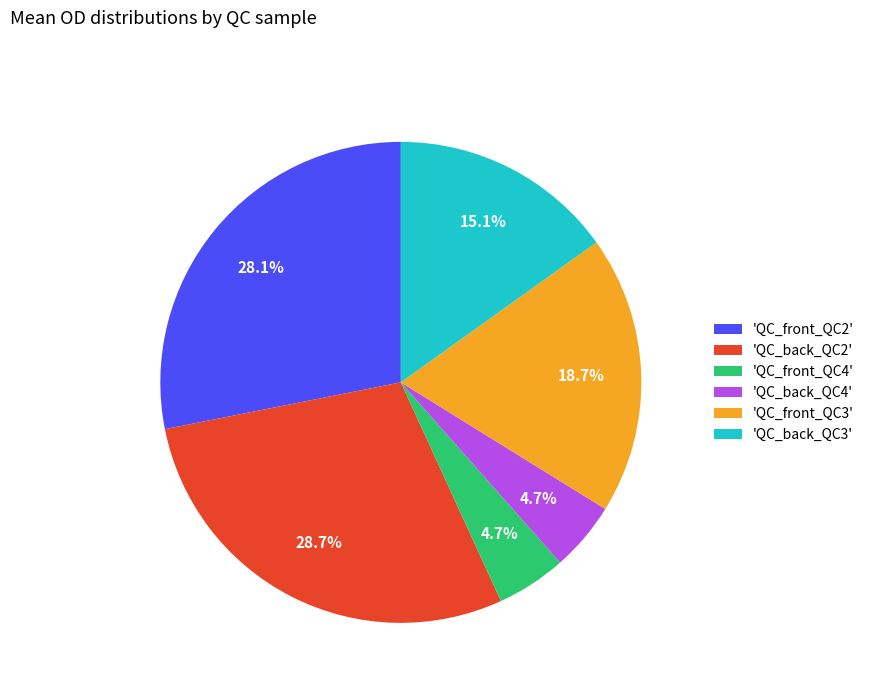

What percentage is NOT represented by 'QC_back_QC4'?

95.3%